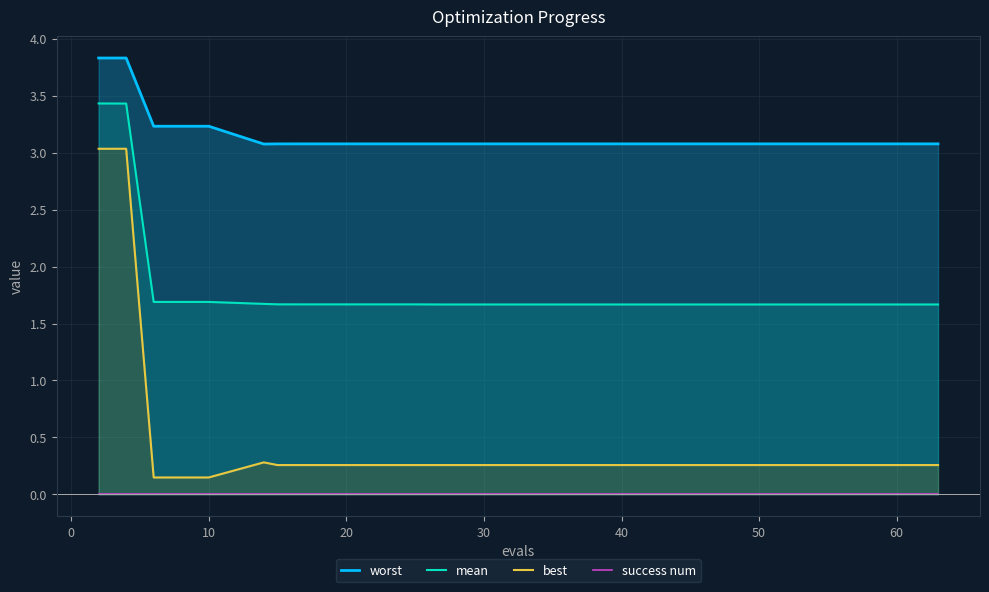

What is the minimum value for mean?

1.7